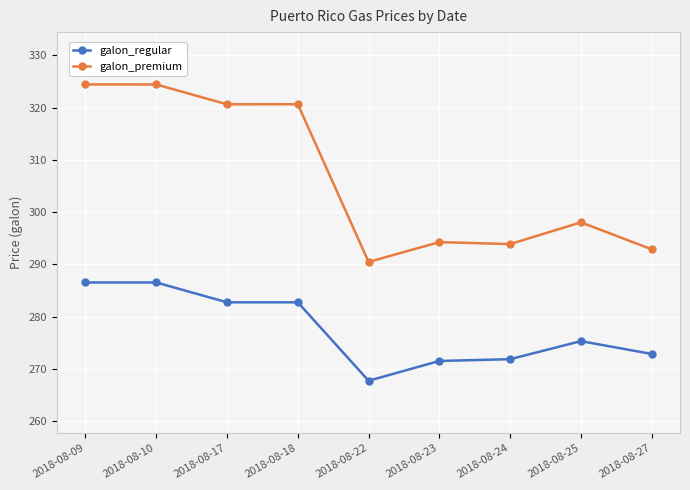

What is the total value across all series at 2018-08-24?

565.8